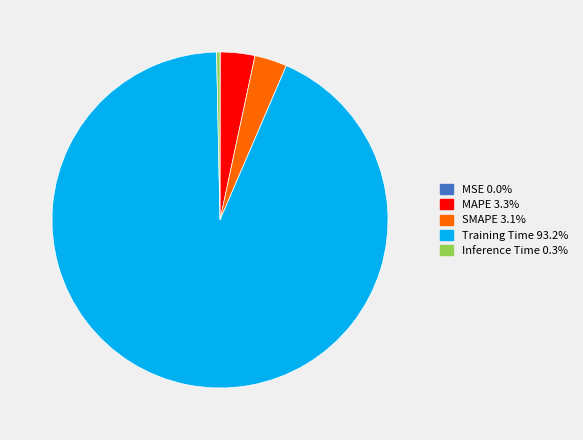

Which has a higher value, Training Time or Inference Time?

Training Time